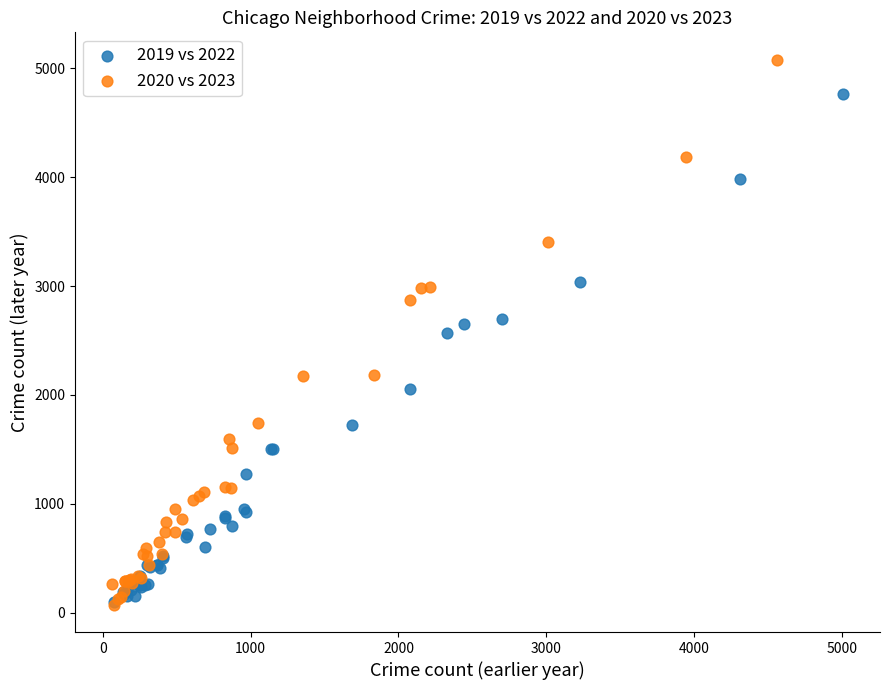

What are all the series names shown in the legend?

2019 vs 2022, 2020 vs 2023